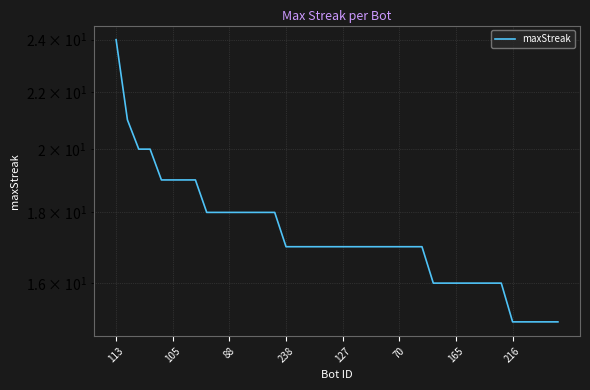

What is the label of the 33rd point from the left?

32